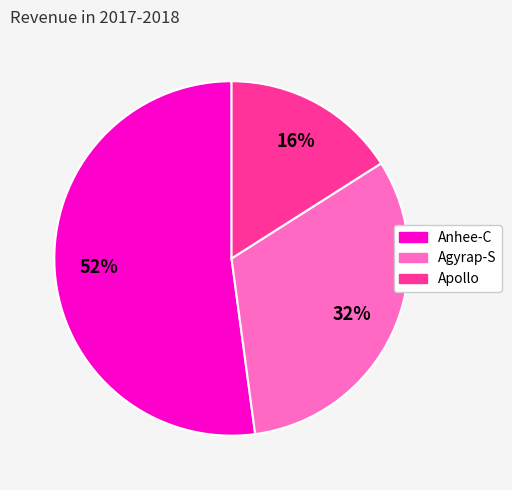

Which slice is the largest?

Anhee-C